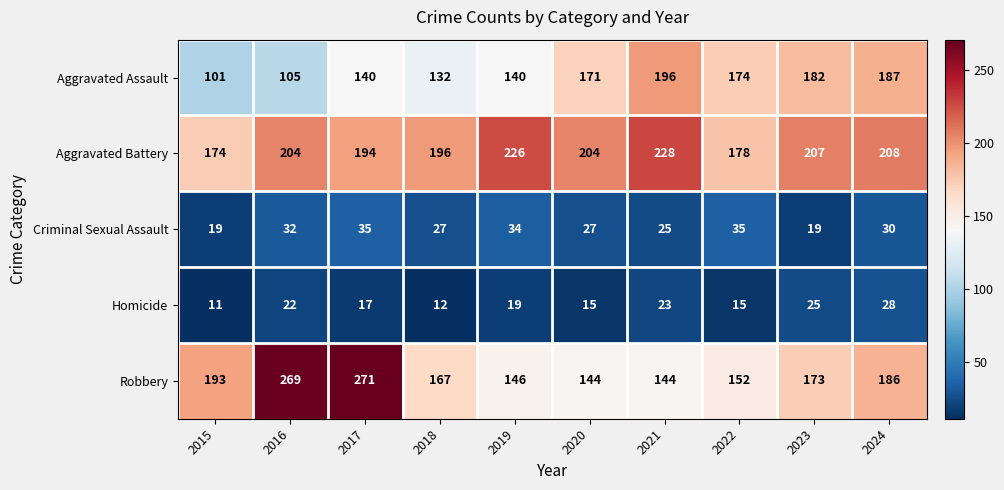

What value does the Aggravated Battery series have at 2023, to the nearest 10?

210